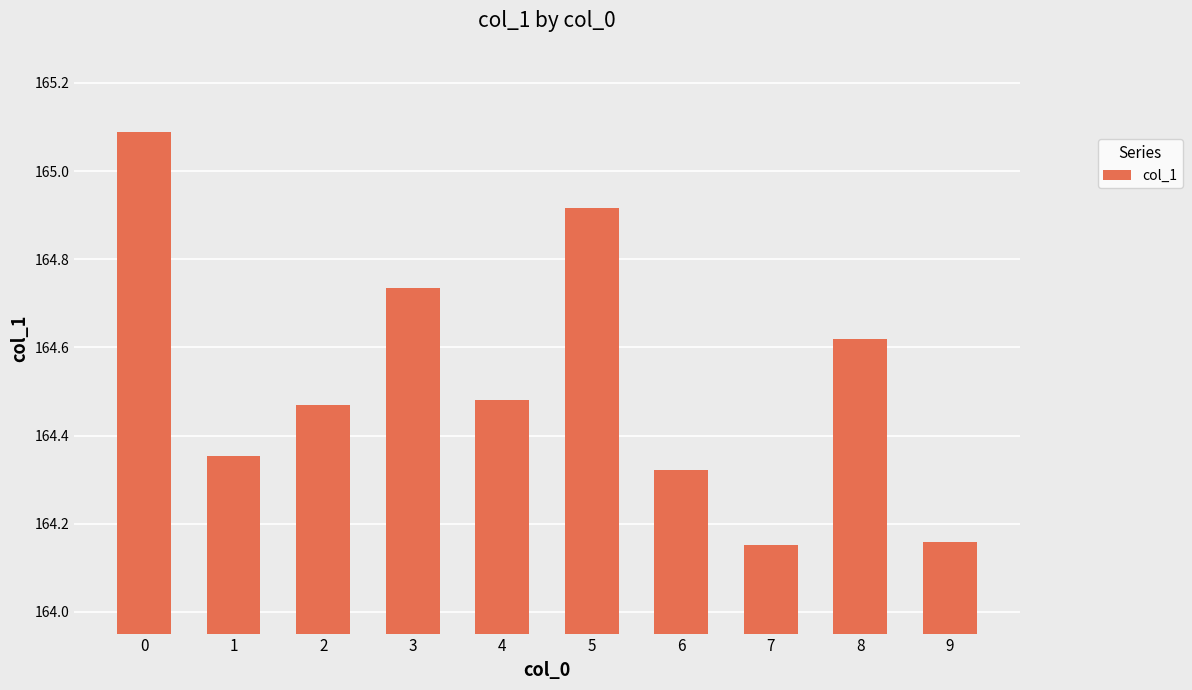

Is it true that the value at 7 is 70.3?

False